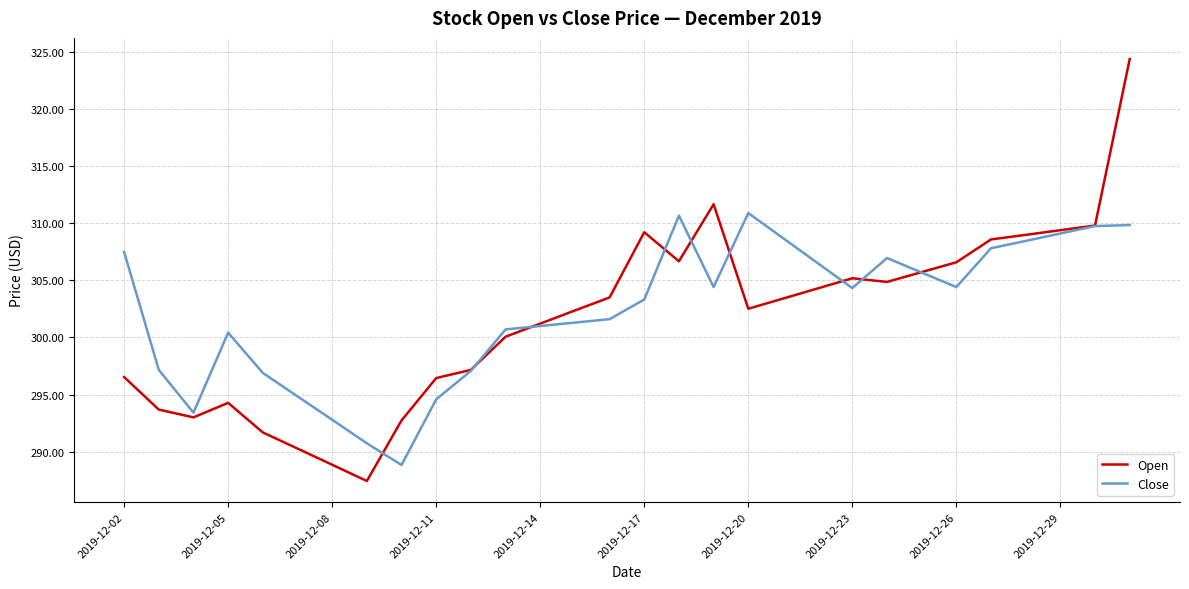

What are all the series names shown in the legend?

Open, Close